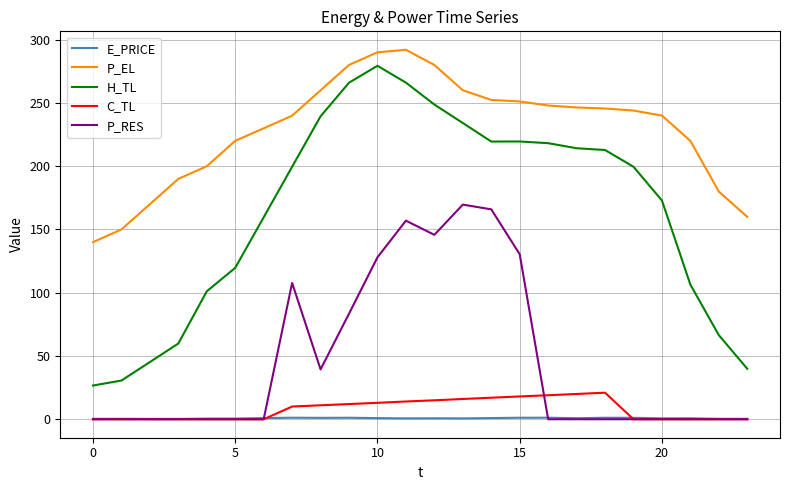

Which series has the largest total across all categories?

P_EL